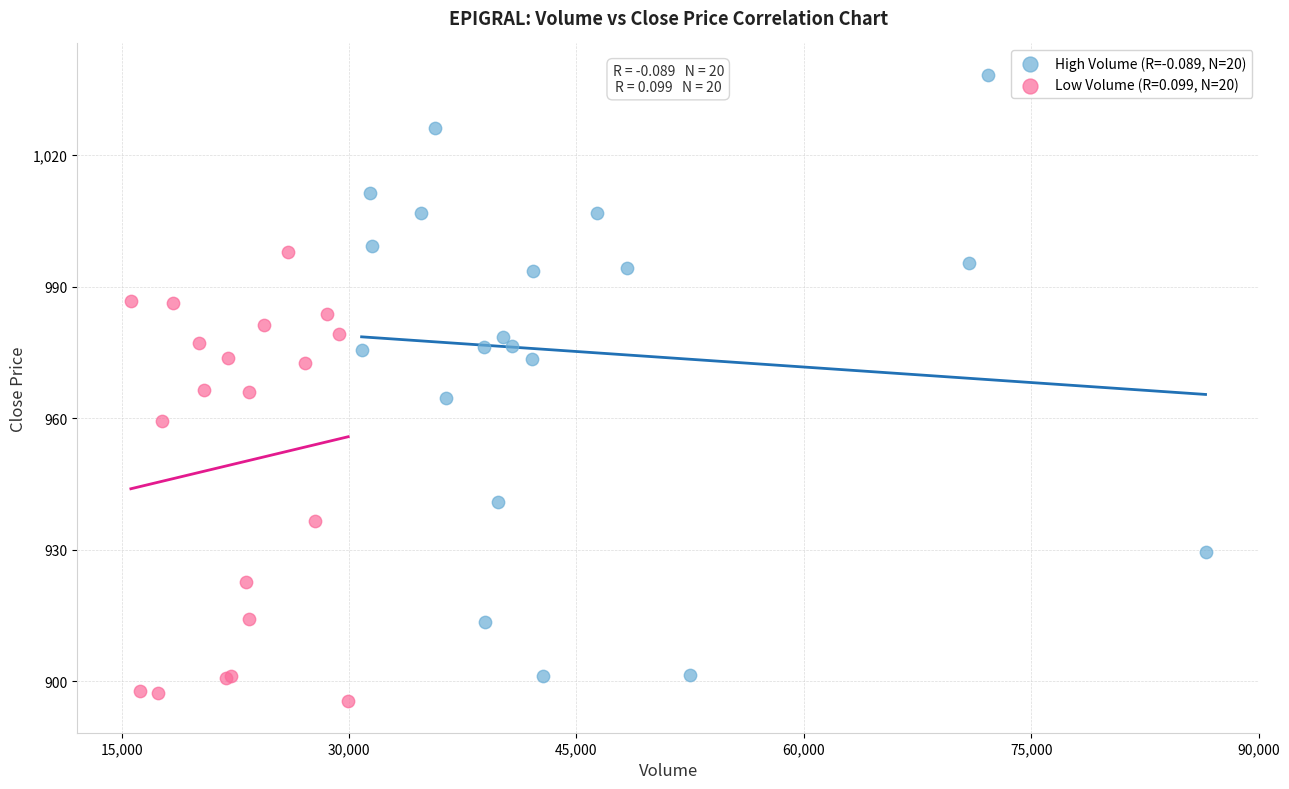

Which series has the widest spread of Y values?

High Volume (R=-0.089, N=20)